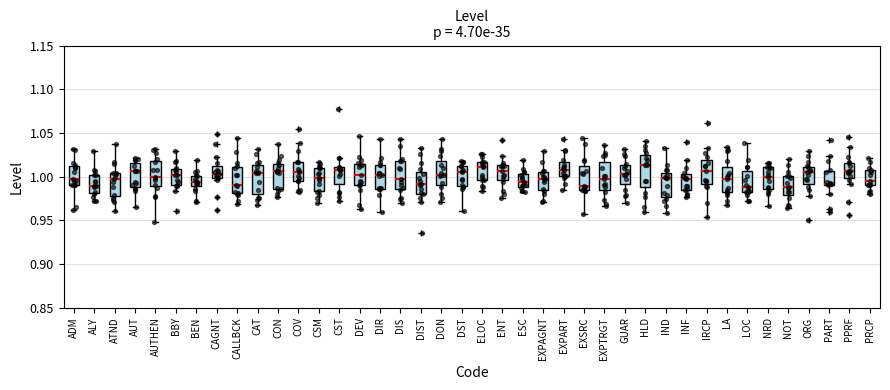

Reading left to right, transcribe this box plot: for each box, give where its median line is, the range the box spans, and where its two whiskers end, as read against the y-axis. The values are not printed on the chart, so give them approximately, as read against the axis.

ADM: median 0.995, box 0.990 to 1.010, whiskers 0.960 to 1.030
ALY: median 0.990, box 0.980 to 1.000, whiskers 0.970 to 1.030
ATND: median 1.000, box 0.975 to 1.005, whiskers 0.960 to 1.035
AUT: median 1.005, box 0.990 to 1.015, whiskers 0.965 to 1.020
AUTHEN: median 1.000, box 0.990 to 1.020, whiskers 0.950 to 1.030
BBY: median 1.000, box 0.990 to 1.010, whiskers 0.985 to 1.030
BEN: median 0.995, box 0.990 to 1.000, whiskers 0.970 to 1.020
CAGNT: median 1.005, box 1.000 to 1.010, whiskers 0.995 to 1.025
CALLBCK: median 0.990, box 0.980 to 1.010, whiskers 0.970 to 1.045
CAT: median 1.005, box 0.980 to 1.015, whiskers 0.970 to 1.030
CON: median 1.005, box 0.985 to 1.015, whiskers 0.975 to 1.035
COV: median 1.005, box 0.995 to 1.015, whiskers 0.980 to 1.040
CSM: median 1.000, box 0.985 to 1.010, whiskers 0.970 to 1.015
CST: median 1.010 (just below the box's upper edge), box 0.990 to 1.010, whiskers 0.970 to 1.020
DEV: median 1.000, box 0.990 to 1.015, whiskers 0.965 to 1.045
DIR: median 1.000, box 0.985 to 1.015, whiskers 0.960 to 1.045
DIS: median 1.000, box 0.985 to 1.020, whiskers 0.970 to 1.040
DIST: median 0.990, box 0.980 to 1.005, whiskers 0.970 to 1.035
DON: median 1.000, box 0.990 to 1.020, whiskers 0.970 to 1.045
DST: median 1.005, box 0.990 to 1.010, whiskers 0.960 to 1.020
ELOC: median 1.010, box 0.995 to 1.015, whiskers 0.985 to 1.025
ENT: median 1.005, box 0.995 to 1.015, whiskers 0.975 to 1.025
ESC: median 0.995, box 0.990 to 1.005, whiskers 0.980 to 1.020
EXPAGNT: median 0.995, box 0.985 to 1.005, whiskers 0.970 to 1.030
EXPART: median 1.010, box 1.000 to 1.015, whiskers 0.985 to 1.030
EXSRC: median 0.990, box 0.985 to 1.010, whiskers 0.960 to 1.045
EXPTRGT: median 1.000, box 0.985 to 1.015, whiskers 0.965 to 1.035
GUAR: median 1.000, box 0.990 to 1.015, whiskers 0.970 to 1.030
HLD: median 1.015, box 0.990 to 1.025, whiskers 0.960 to 1.040
IND: median 1.000, box 0.975 to 1.005, whiskers 0.960 to 1.035
INF: median 1.000 (just below the box's upper edge), box 0.985 to 1.000, whiskers 0.975 to 1.020
IRCP: median 1.005, box 0.990 to 1.020, whiskers 0.955 to 1.035
LA: median 0.995, box 0.980 to 1.010, whiskers 0.970 to 1.035
LOC: median 0.990, box 0.985 to 1.005, whiskers 0.970 to 1.040
NRD: median 1.000, box 0.985 to 1.010, whiskers 0.965 to 1.015
NOT: median 0.990, box 0.980 to 1.000, whiskers 0.965 to 1.020
ORG: median 1.005, box 0.990 to 1.010, whiskers 0.975 to 1.030
PART: median 0.990 (drawn on the box's lower edge), box 0.990 to 1.005, whiskers 0.980 to 1.025
PPRF: median 1.005, box 1.000 to 1.015, whiskers 0.990 to 1.035
PRCP: median 0.995, box 0.990 to 1.005, whiskers 0.980 to 1.020